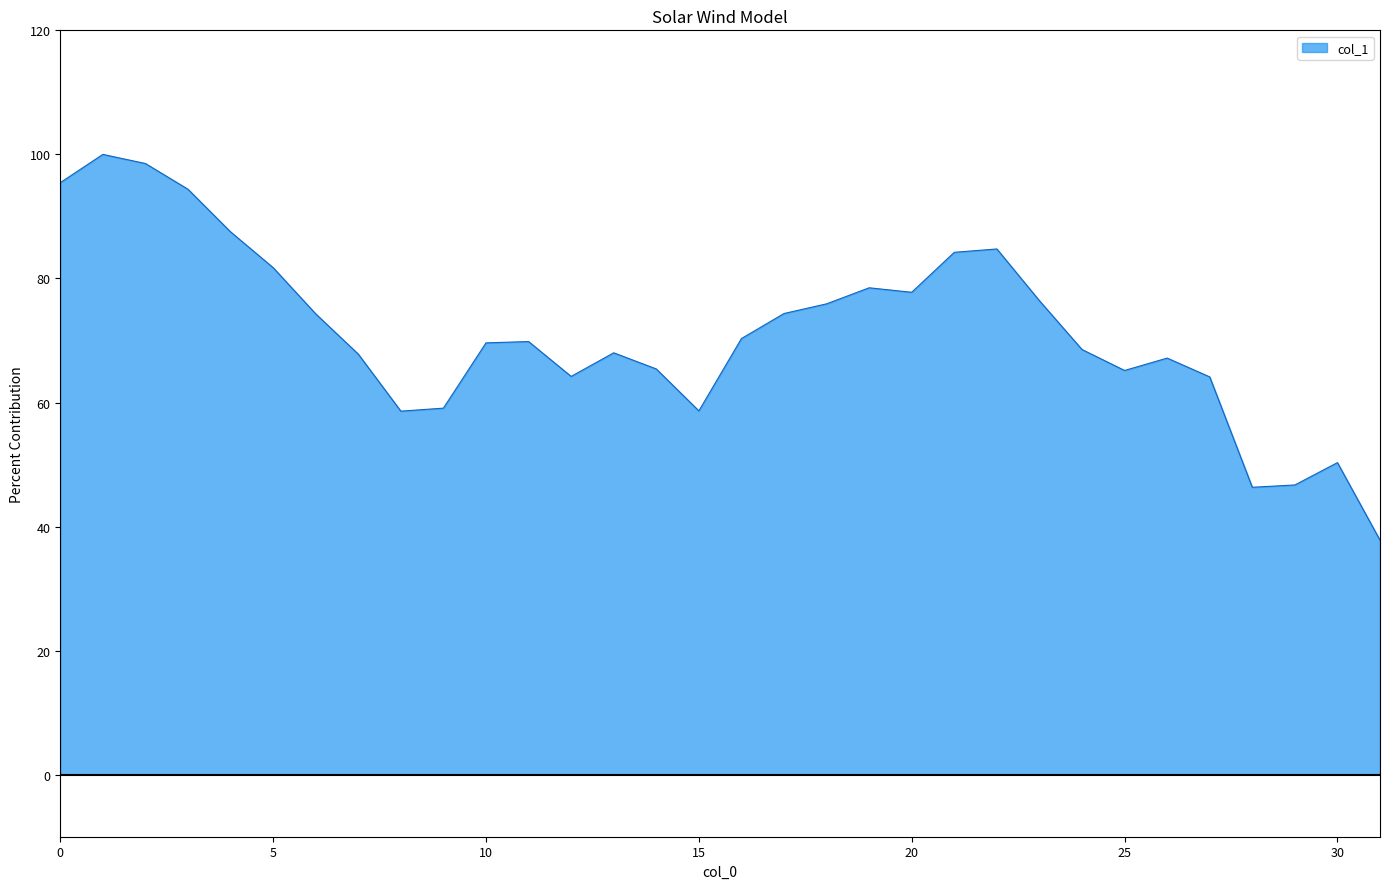

What is the greatest value displayed?

100.0